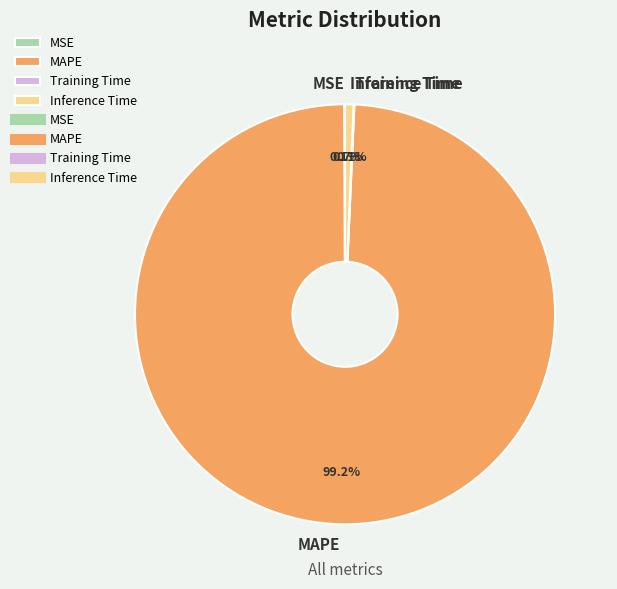

What is the largest slice in the pie chart?

MAPE